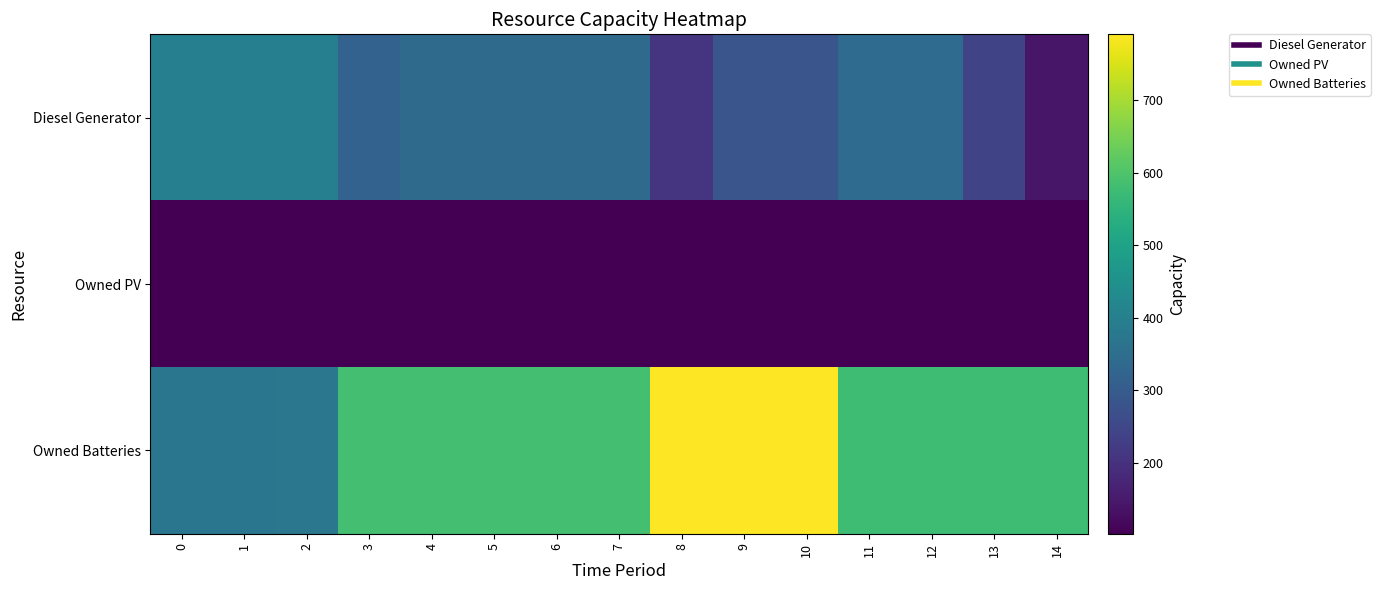

Reading right to left, transcribe all the data shown in this chart.

Diesel Generator: 14=145	13=243	12=343	11=343	10=285	9=284	8=209	7=341	6=341	5=341	4=341	3=318	2=400	1=400	0=400
Owned PV: 14=102	13=102	12=102	11=102	10=102	9=102	8=102	7=102	6=102	5=102	4=102	3=102	2=102	1=102	0=102
Owned Batteries: 14=578	13=578	12=578	11=578	10=790	9=791	8=791	7=586	6=586	5=586	4=586	3=586	2=374	1=373	0=373